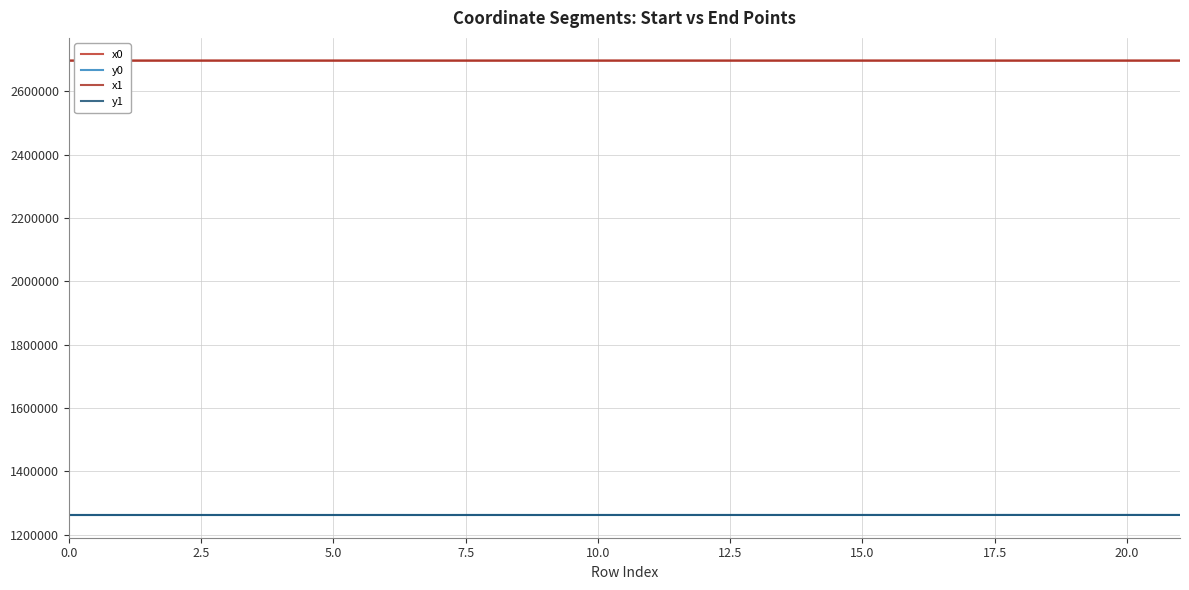

Which series has the widest spread of values?

y0